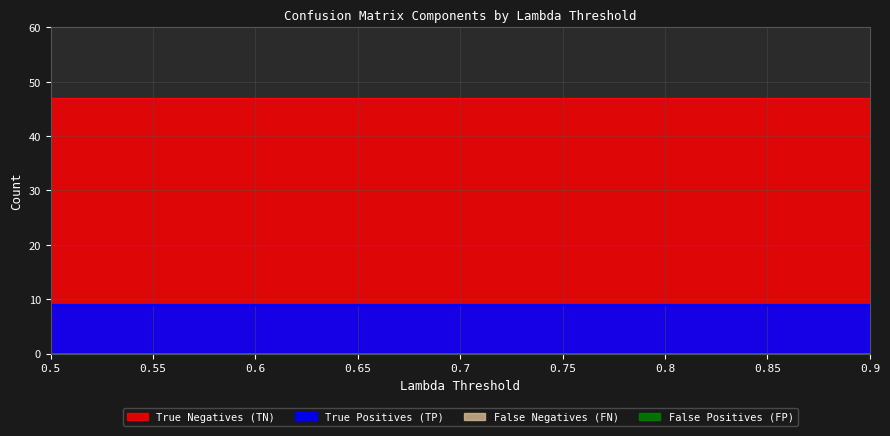

What is the sum of the True Positives (TP) values at 0.8 and 0.65?

18